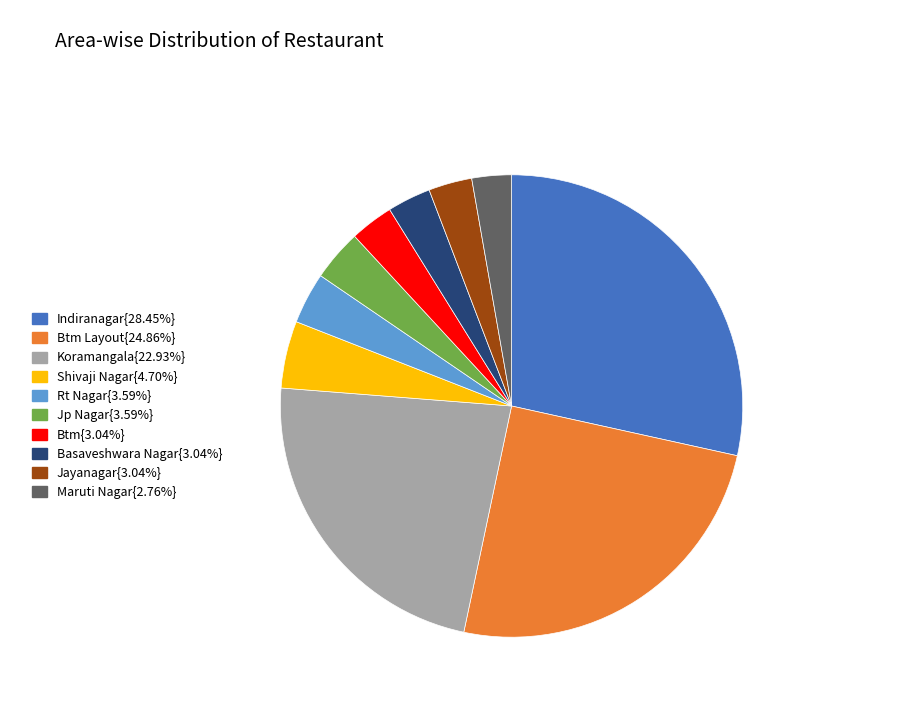

Does Btm{3.04%} account for over 50% of the chart?

No